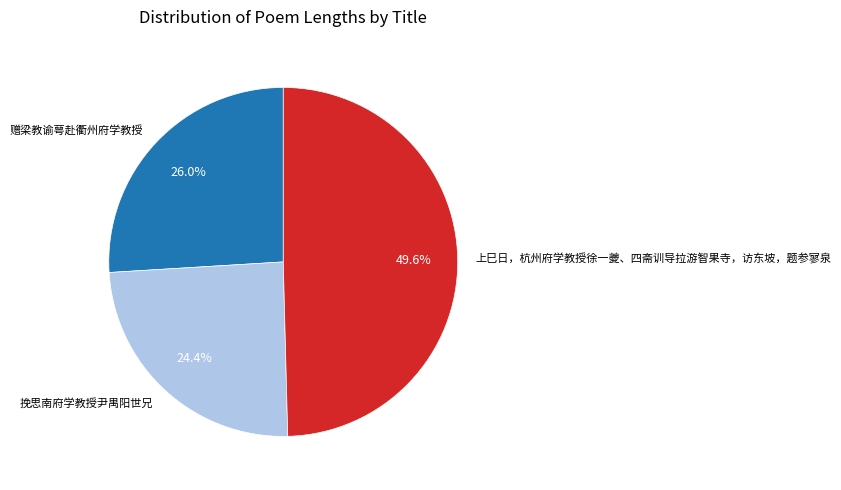

What percentage is the 赠梁教谕萼赴衢州府学教授 slice, to the nearest percent?

26%